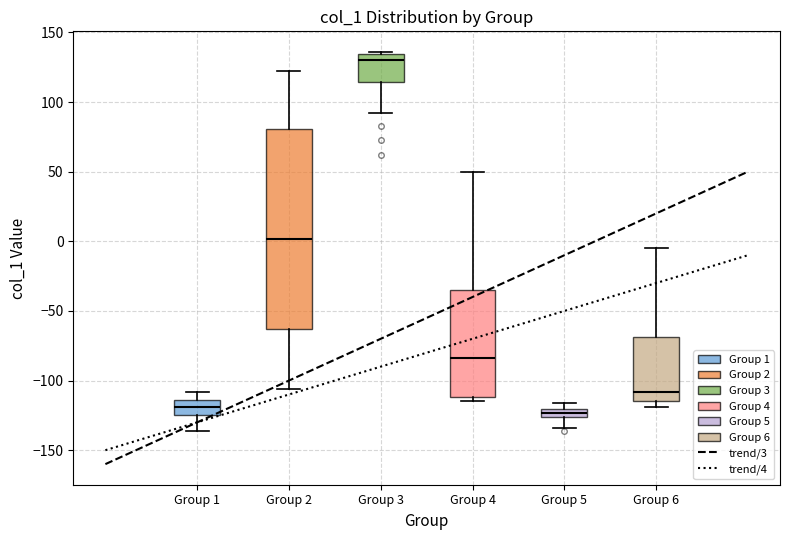

Where is the lower edge of the box for Group 2 on the y-axis? The values are not printed on the chart, so give them approximately, as read against the axis.

-65